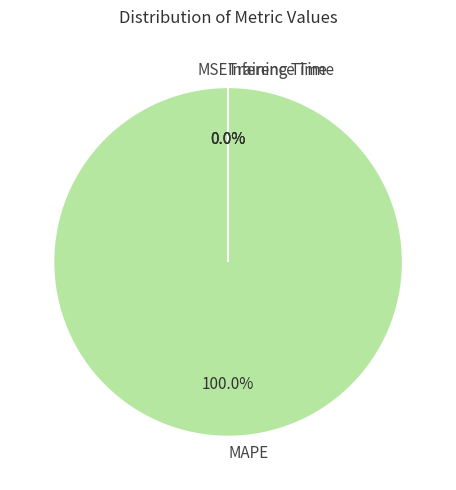

What portion of the pie excludes MSE?

100.0%